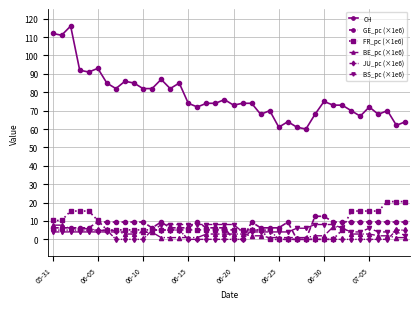

Which series has the widest spread of values?

CH